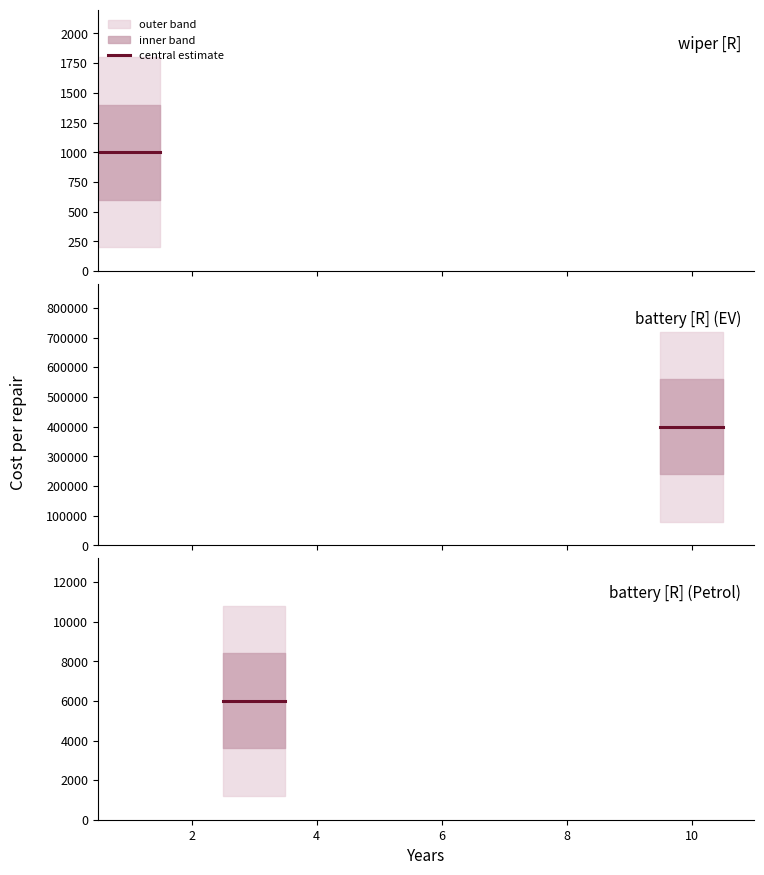

Reading left to right, transcribe all the data shown in this chart.

wiper [R]: 1000	1000	1000
battery [R] (EV): 400000	400000	400000
battery [R] (Petrol): 6000	6000	6000